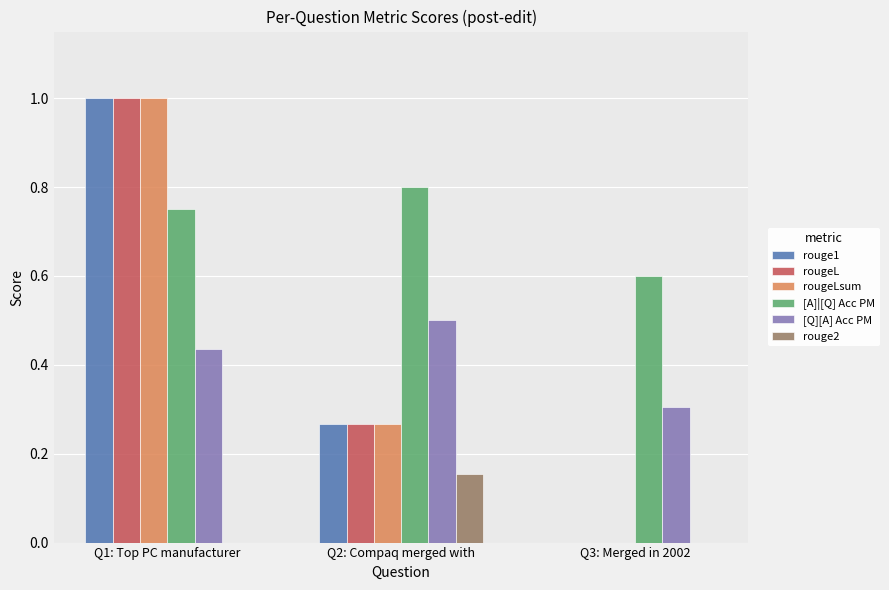

What is the approximate value of rouge1 at Q1: Top PC manufacturer?

1.0